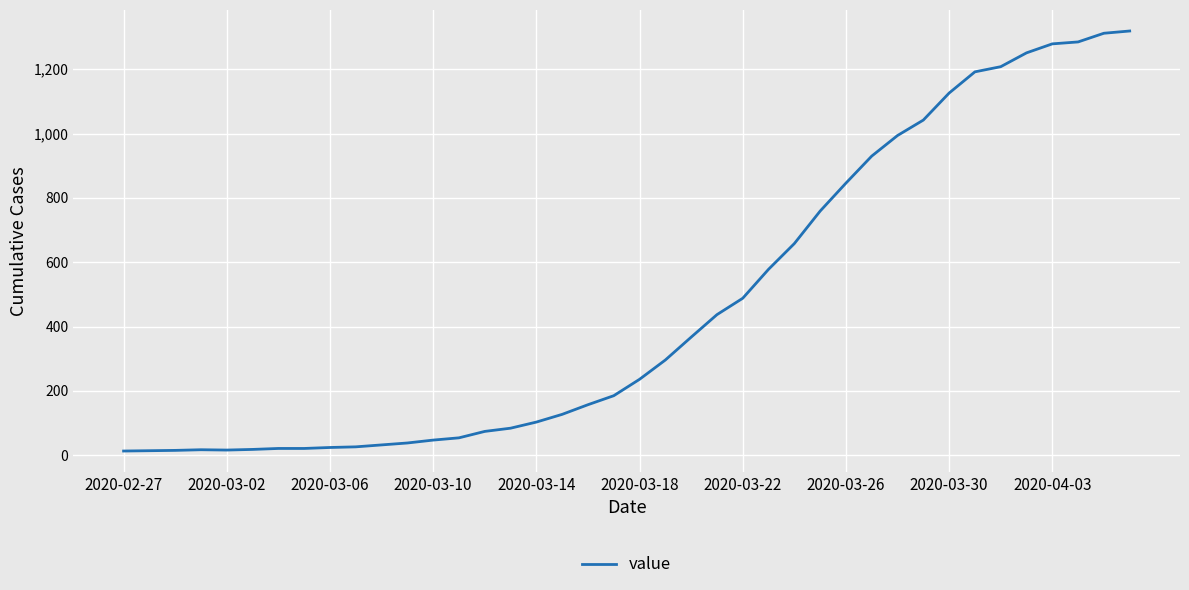

How many series are shown in this chart?

1